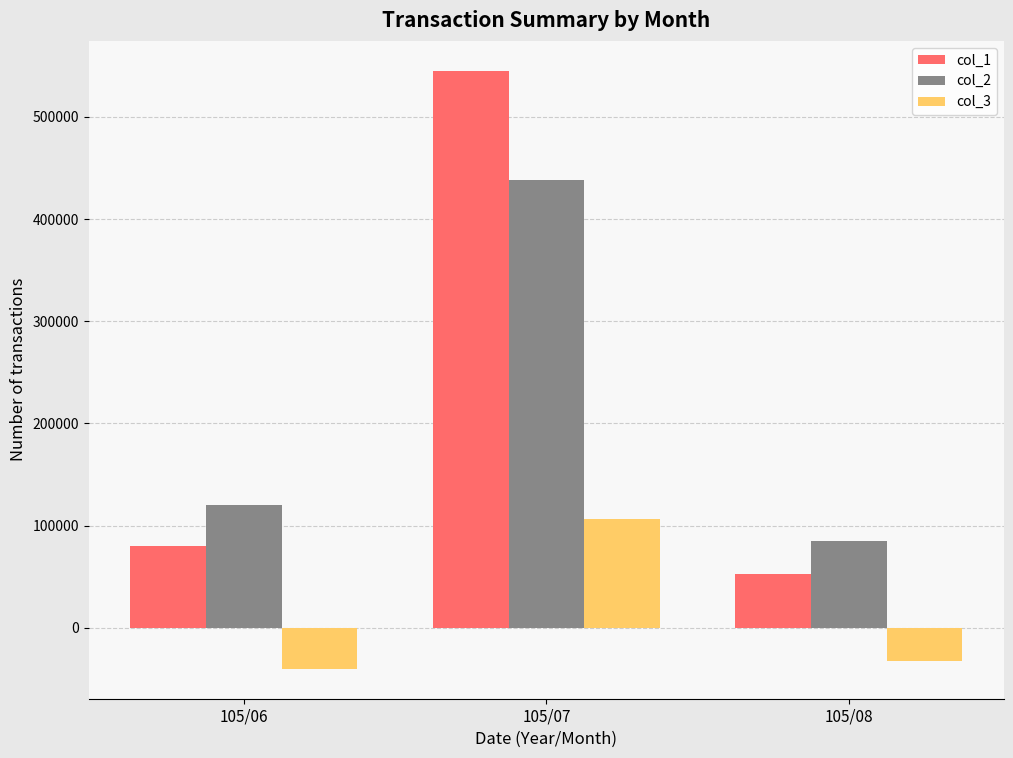

What is the difference between the col_2 values at 105/08 and 105/07?

353000